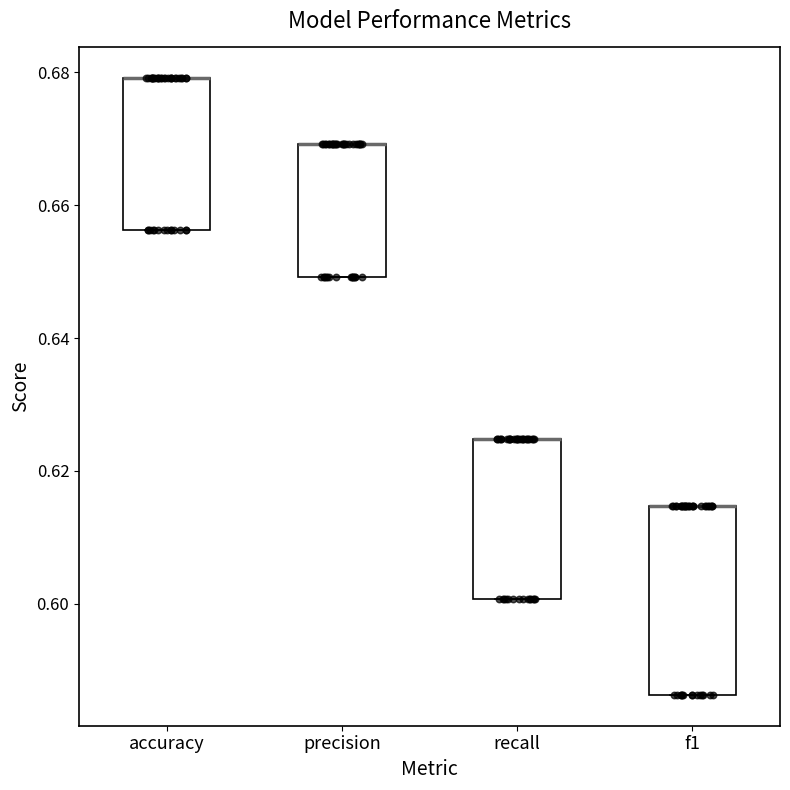

Reading left to right, read every box against the y-axis: the position of its median line, the range the box covers, and the ends of its whiskers. The values are not printed on the chart, so give them approximately, as read against the axis.

accuracy: median 0.680 (drawn on the box's upper edge), box 0.656 to 0.680, whiskers 0.656 to 0.680
precision: median 0.670 (drawn on the box's upper edge), box 0.650 to 0.670, whiskers 0.650 to 0.670
recall: median 0.624 (drawn on the box's upper edge), box 0.600 to 0.624, whiskers 0.600 to 0.624
f1: median 0.614 (drawn on the box's upper edge), box 0.586 to 0.614, whiskers 0.586 to 0.614